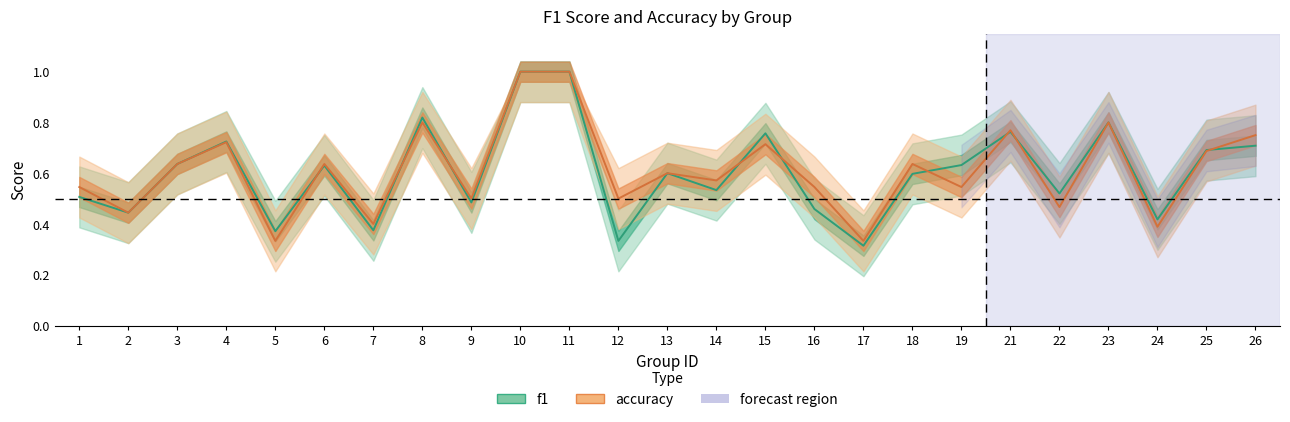

Is the value of f1 at 9 greater than the value of accuracy at 17?

Yes